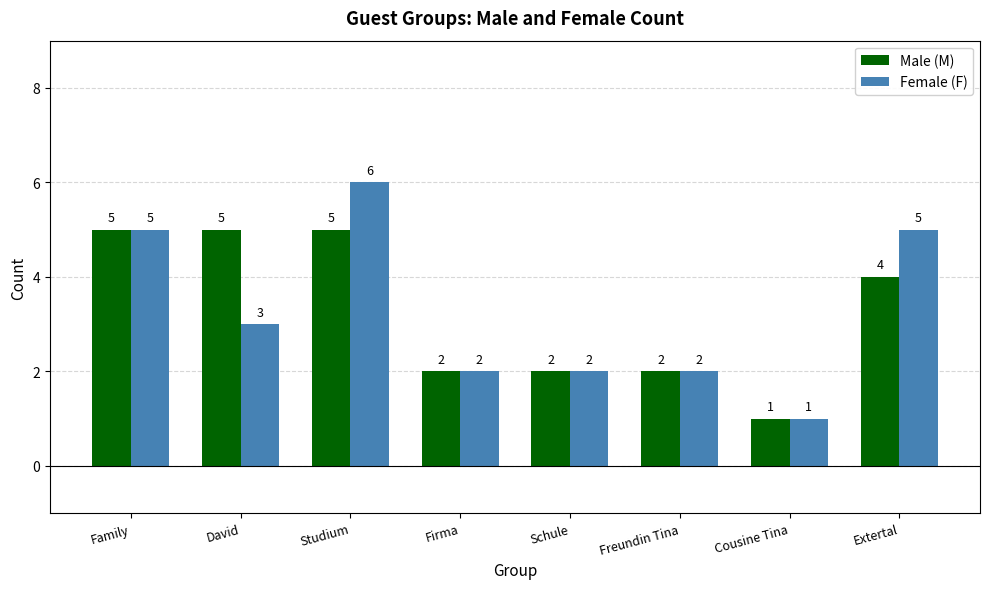

The value of Male (M) at Freundin Tina is 2. True or false?

True